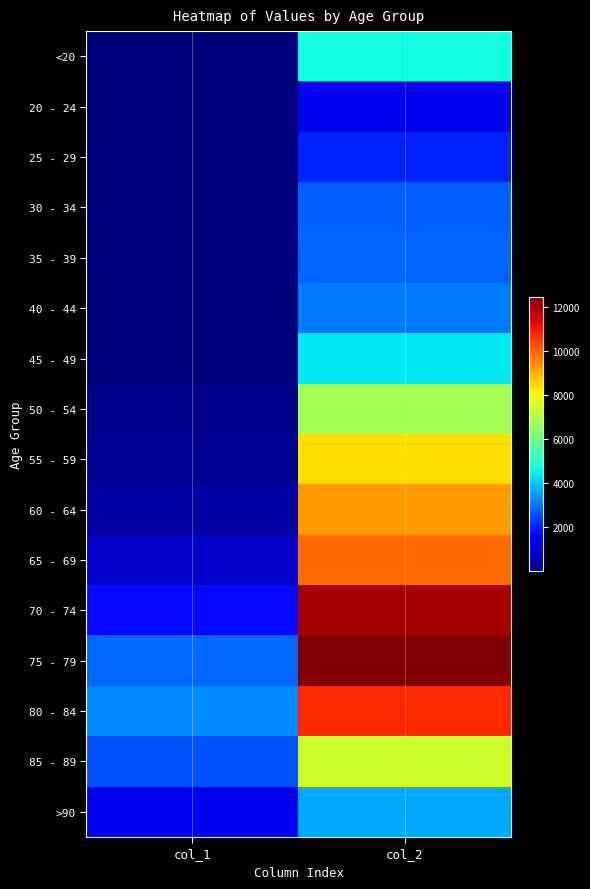

Reading left to right, extract all data points from this chart.

<20: col_1=18	col_2=4641
20 - 24: col_1=4	col_2=1191
25 - 29: col_1=3	col_2=2038
30 - 34: col_1=17	col_2=2765
35 - 39: col_1=18	col_2=2814
40 - 44: col_1=24	col_2=3078
45 - 49: col_1=47	col_2=4396
50 - 54: col_1=126	col_2=6803
55 - 59: col_1=227	col_2=8400
60 - 64: col_1=426	col_2=9236
65 - 69: col_1=850	col_2=9883
70 - 74: col_1=1690	col_2=12018
75 - 79: col_1=2848	col_2=12434
80 - 84: col_1=3273	col_2=10764
85 - 89: col_1=2548	col_2=7417
>90: col_1=1224	col_2=3604